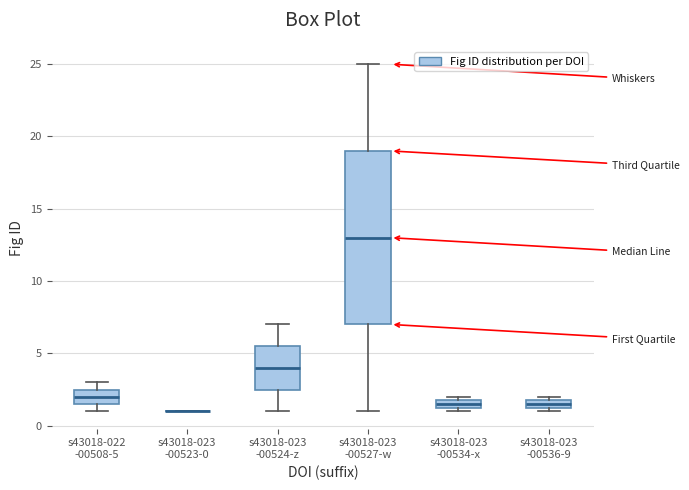

Which box is the tallest, from its lower edge to its upper edge?

s43018-023 -00527-w